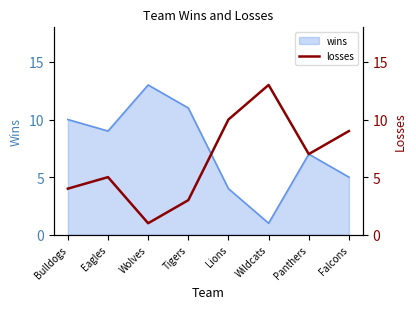

At which label does wins reach its peak?

Wolves